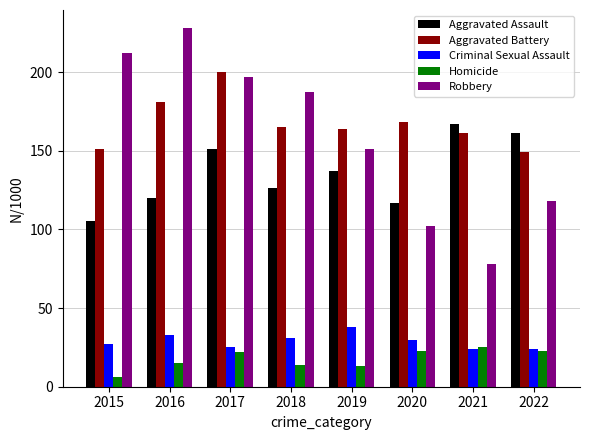

What is the value of the Robbery bar at the 5th from the left?

151